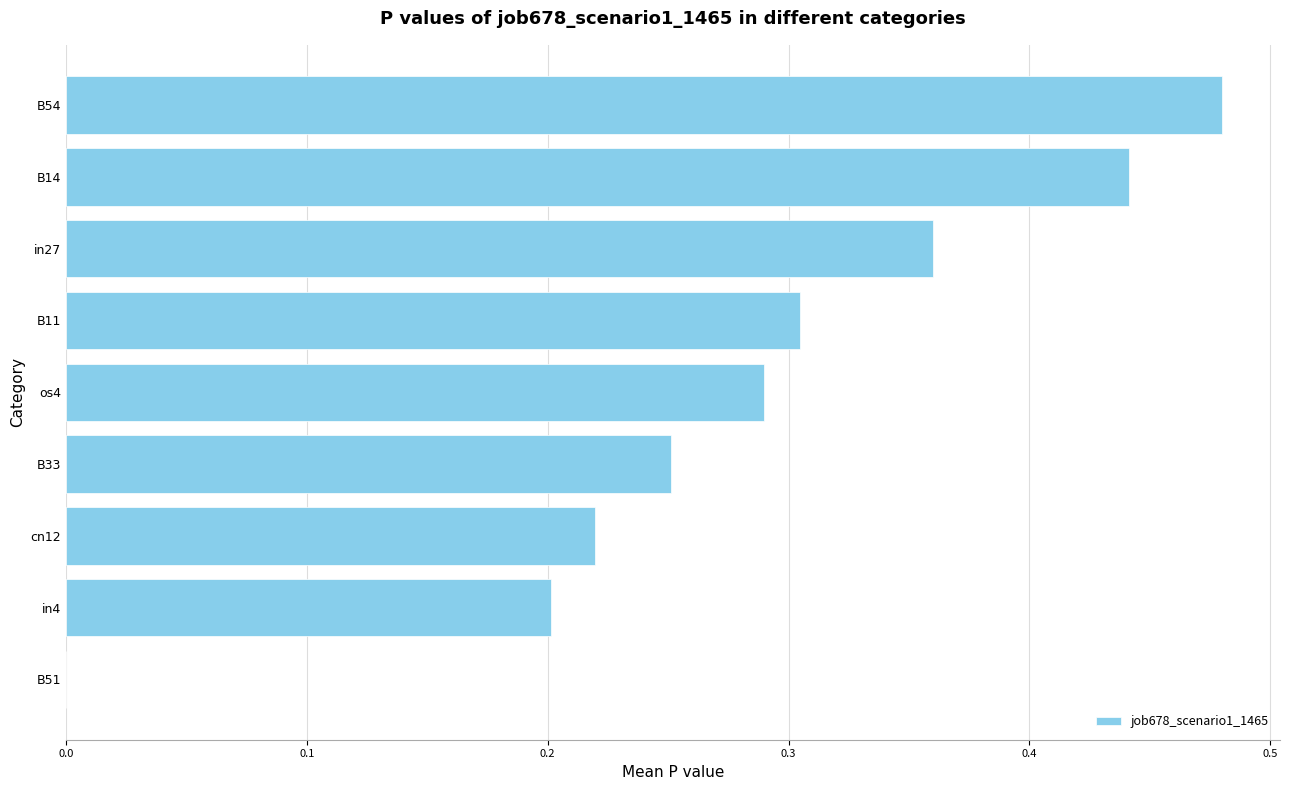

True or false: the data shows 0.4 at os4.

False